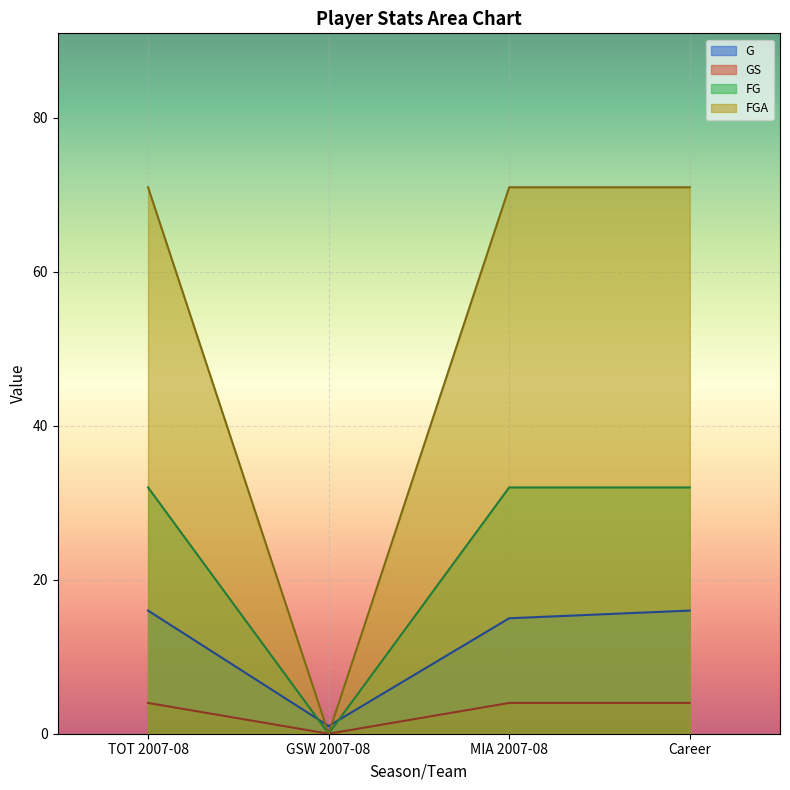

Which category has the highest value in the MP series?

TOT 2007-08